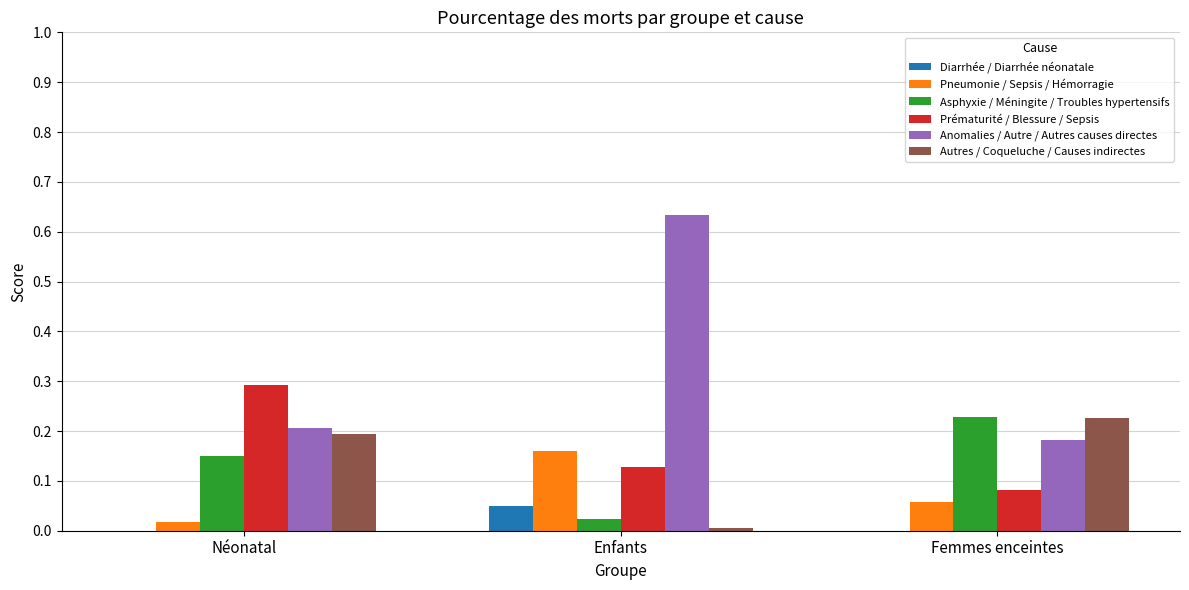

Which series has the largest total across all categories?

Anomalies / Autre / Autres causes directes